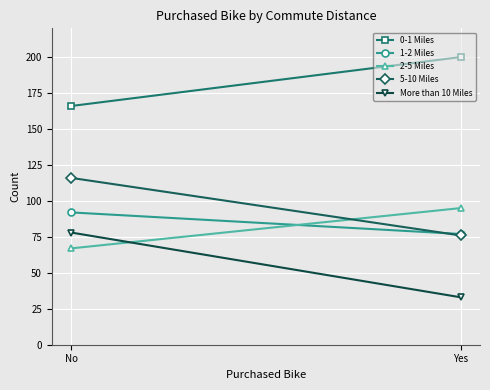

Which category has the lowest value in the 5-10 Miles series?

Yes